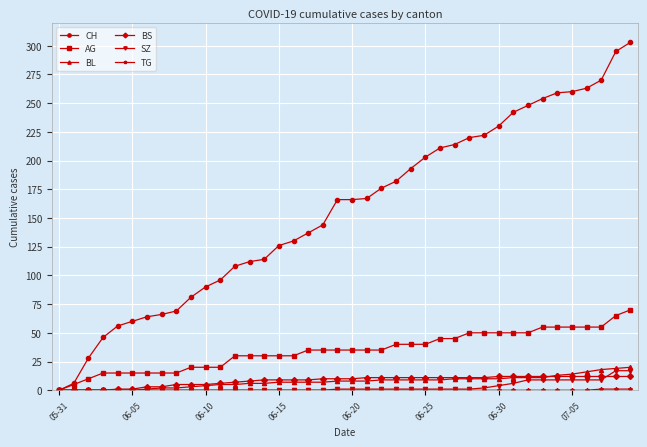

Which series has the largest range (max minus min)?

CH